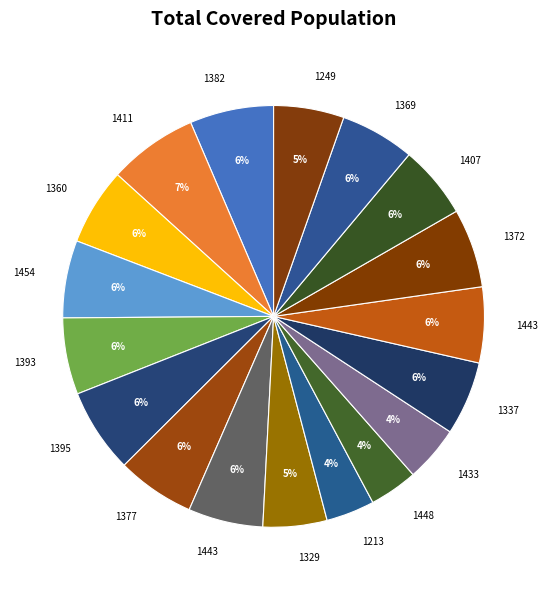

Rank the categories by value from highest to lowest.

1411, 1395, 1382, 1372, 1377, 1454, 1360, 1393, 1443, 1443, 1369, 1337, 1407, 1249, 1329, 1433, 1213, 1448